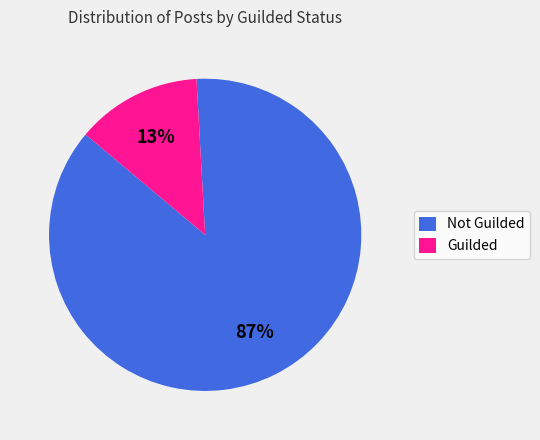

True or false: Guilded accounts for 3% of the total.

False